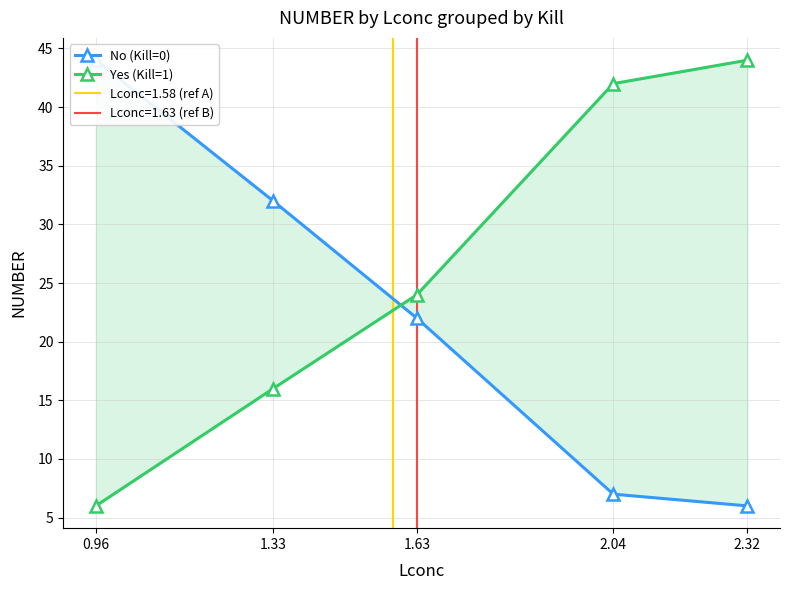

What position from the left is 1.63?

3